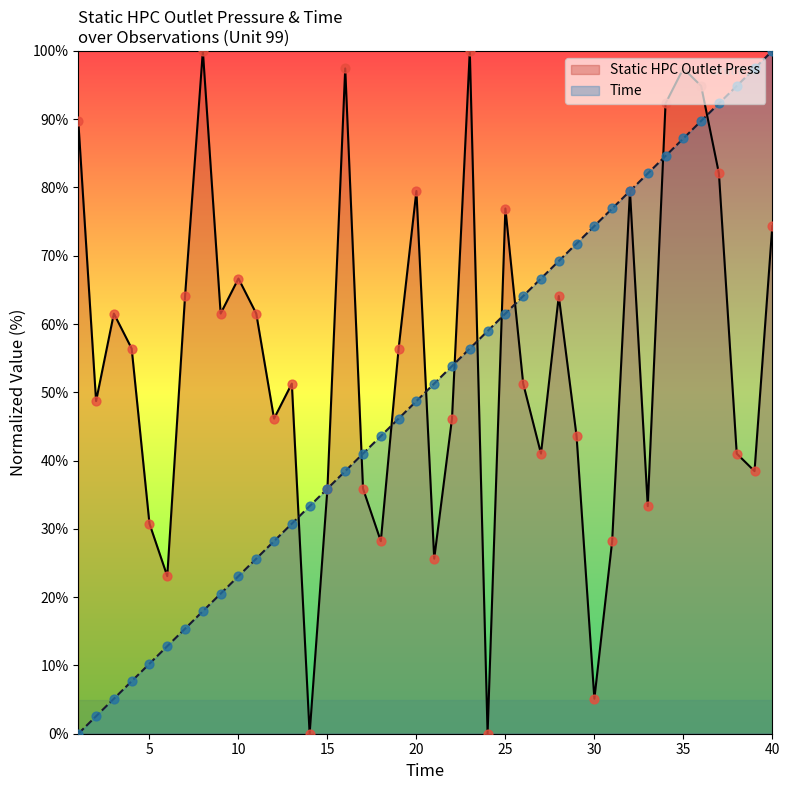

Which series reaches the minimum Y coordinate?

Static HPC Outlet Press